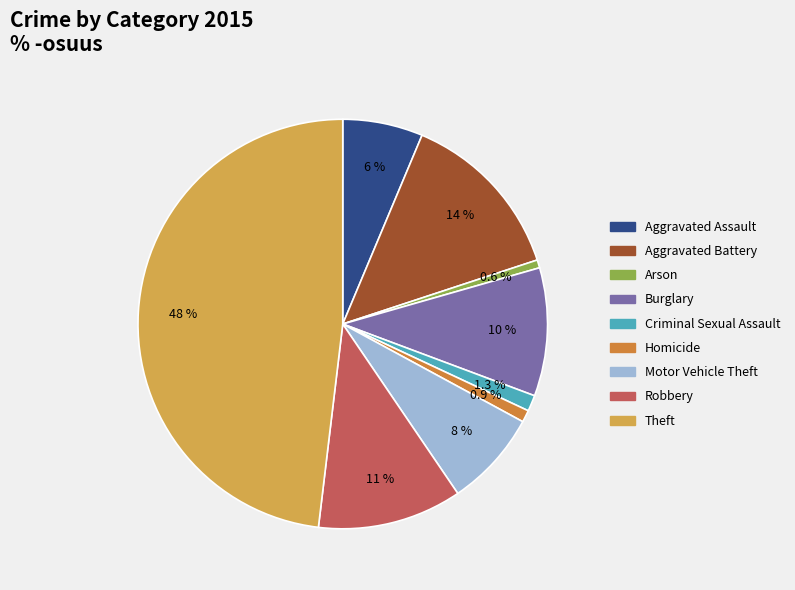

Which has a higher value, Homicide or Aggravated Assault?

Aggravated Assault